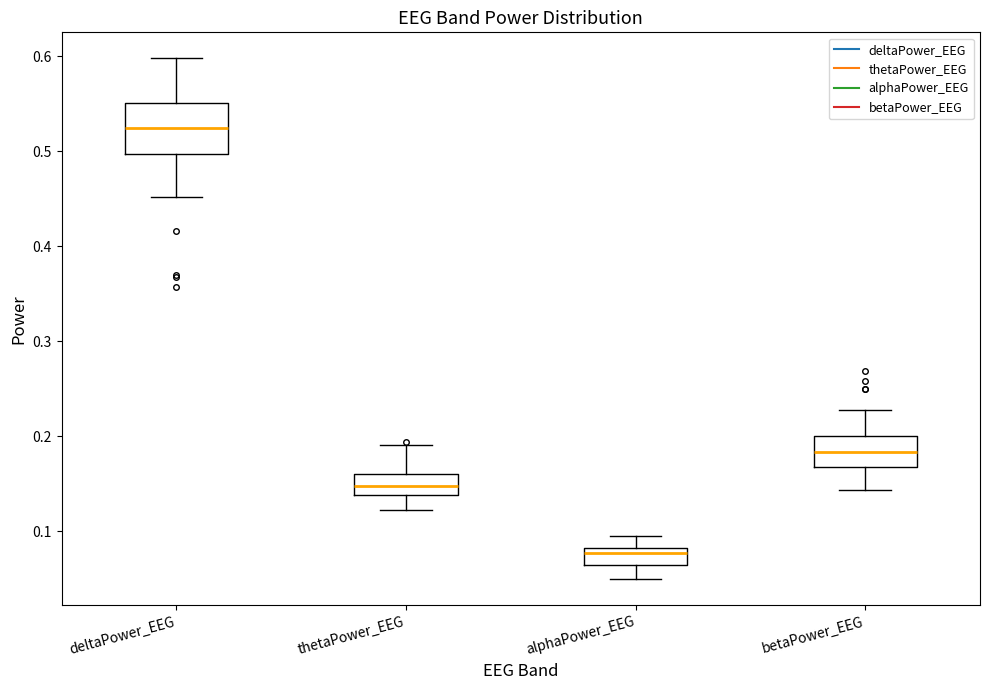

Reading left to right, transcribe this box plot: for each box, give where its median line is, the range the box spans, and where its two whiskers end, as read against the y-axis. The values are not printed on the chart, so give them approximately, as read against the axis.

deltaPower_EEG: median 0.52, box 0.50 to 0.55, whiskers 0.45 to 0.60
thetaPower_EEG: median 0.15, box 0.14 to 0.16, whiskers 0.12 to 0.19
alphaPower_EEG: median 0.08 (just below the box's upper edge), box 0.06 to 0.08, whiskers 0.05 to 0.09
betaPower_EEG: median 0.18, box 0.17 to 0.20, whiskers 0.14 to 0.23